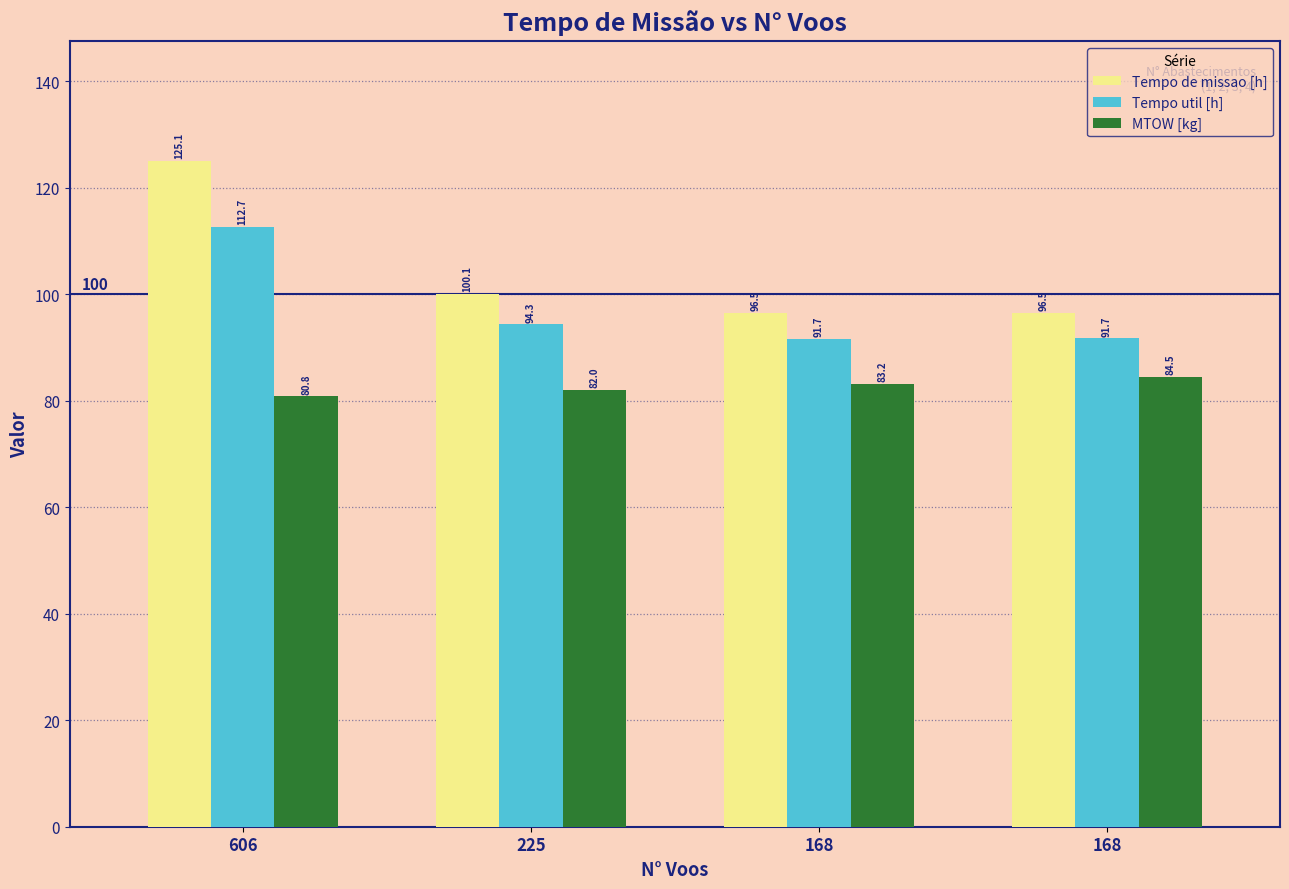

Which series has the largest range (max minus min)?

Tempo de missao [h]